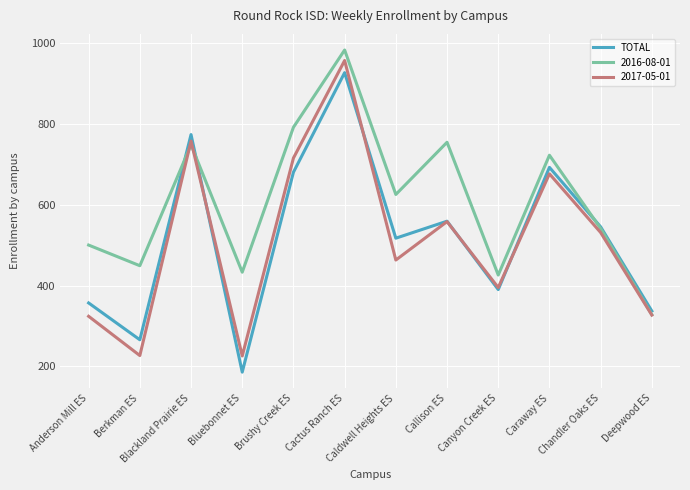

What is the spread (max minus min) of values at Brushy Creek ES?

111